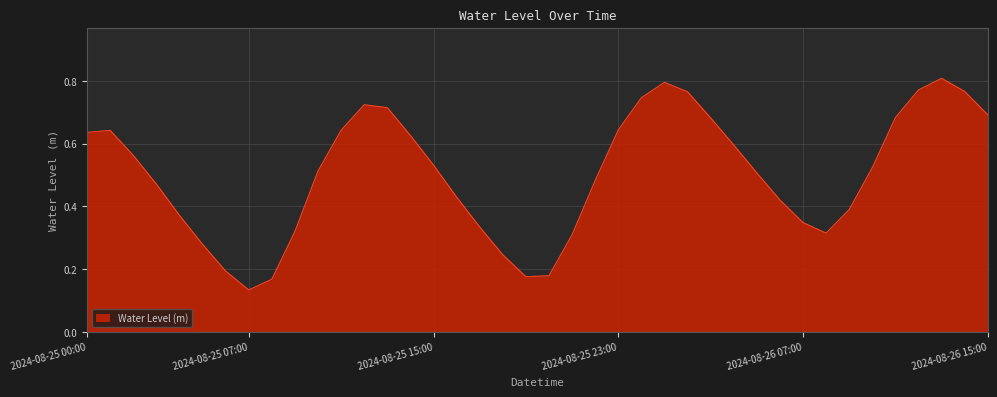

Does the chart display data point markers on the line(s)?

No